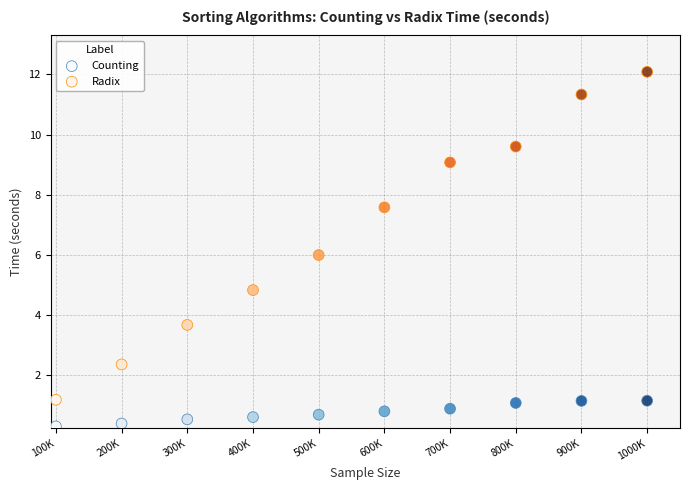

Across all data points, what is the range of X values (max minus min)?

900000.0